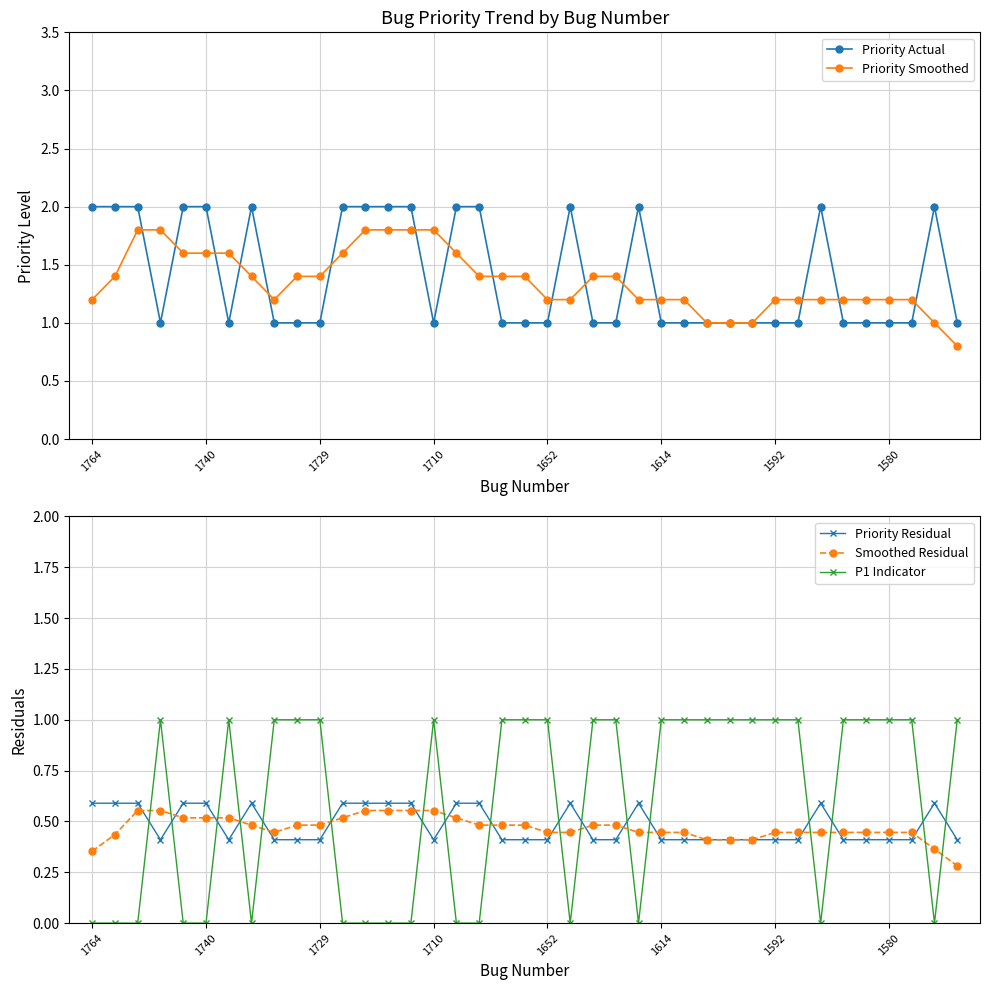

The value of P1 Indicator at 1652 is 1.4. True or false?

False